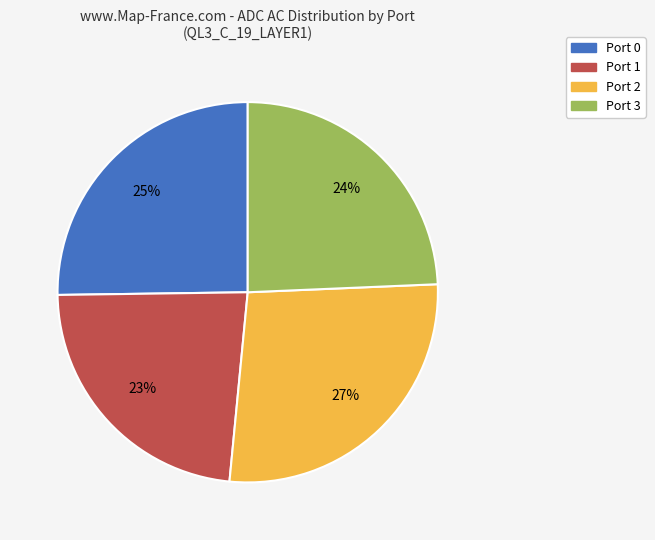

Which has a higher value, Port 0 or Port 1?

Port 0